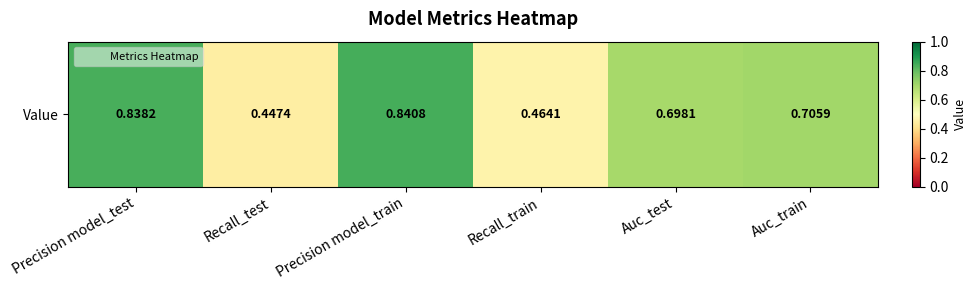

Is it true that the value at Recall_test is 0.7?

False